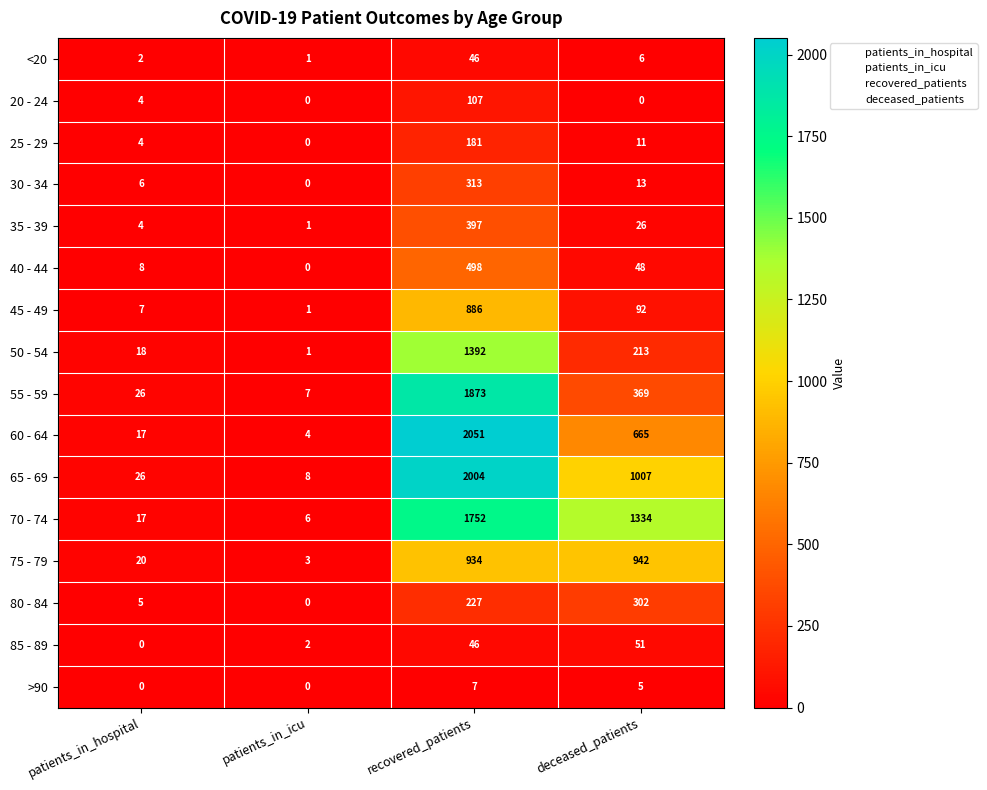

At which label does 55 - 59 reach its peak?

recovered_patients